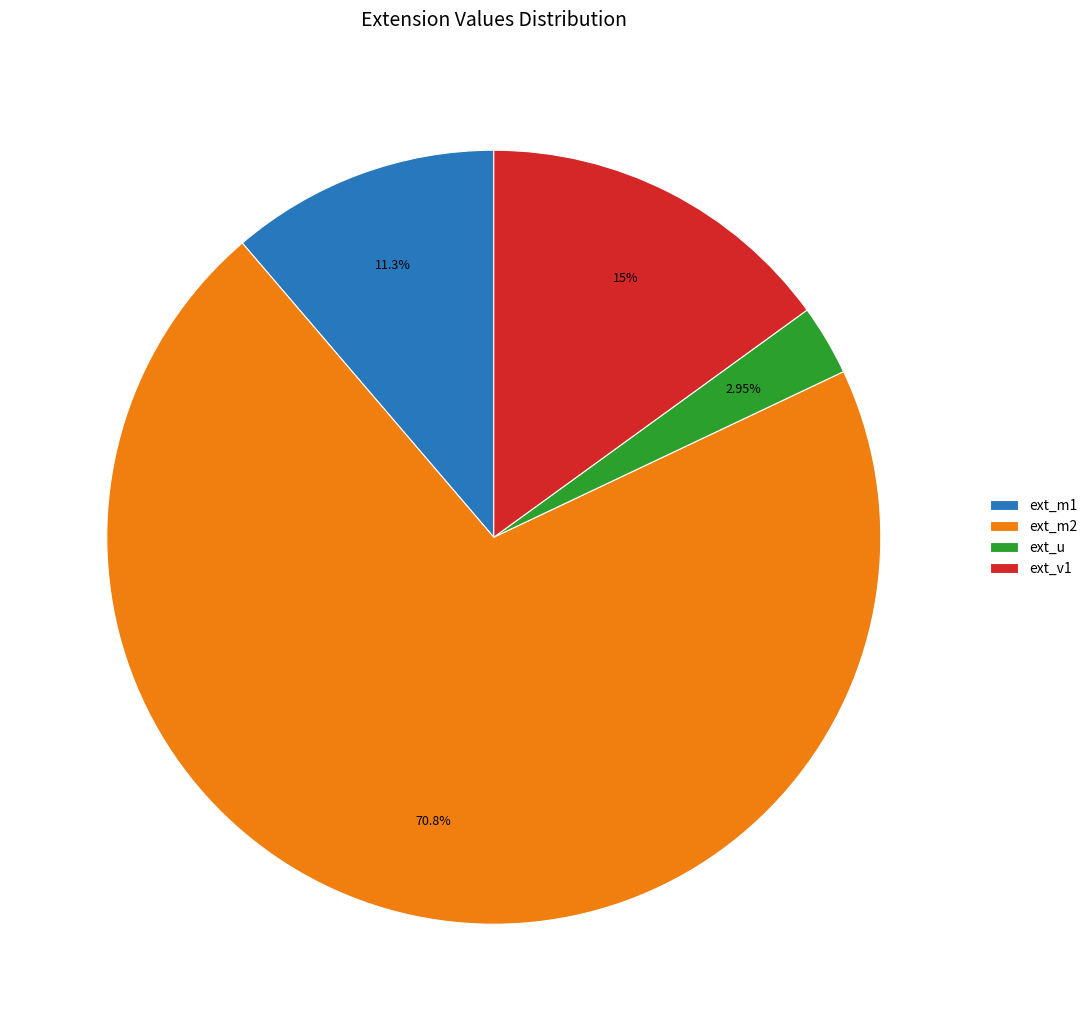

Between ext_v1 and ext_u, which is larger?

ext_v1